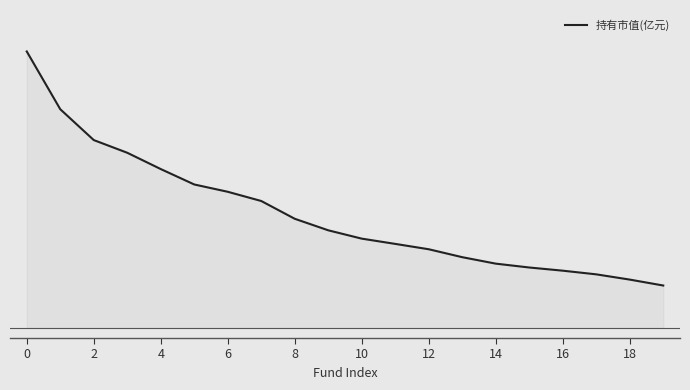

Is this an area chart (filled region under the line)?

Yes